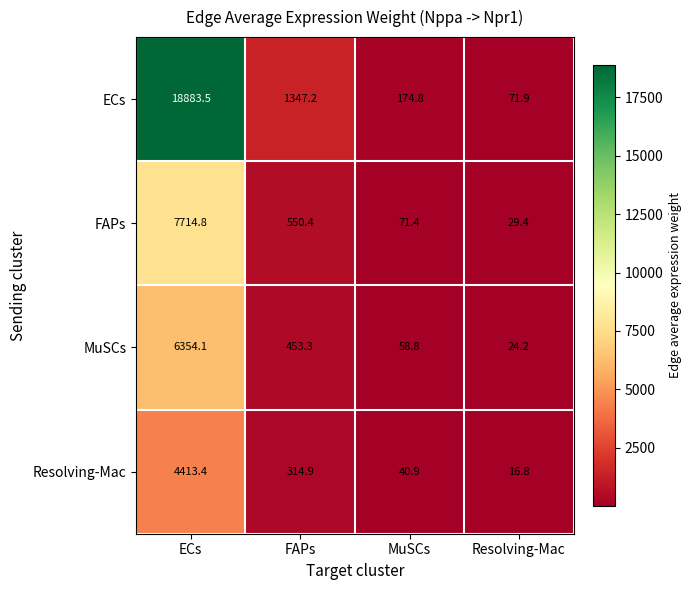

What is the difference between the highest and lowest values at FAPs?

1032.3